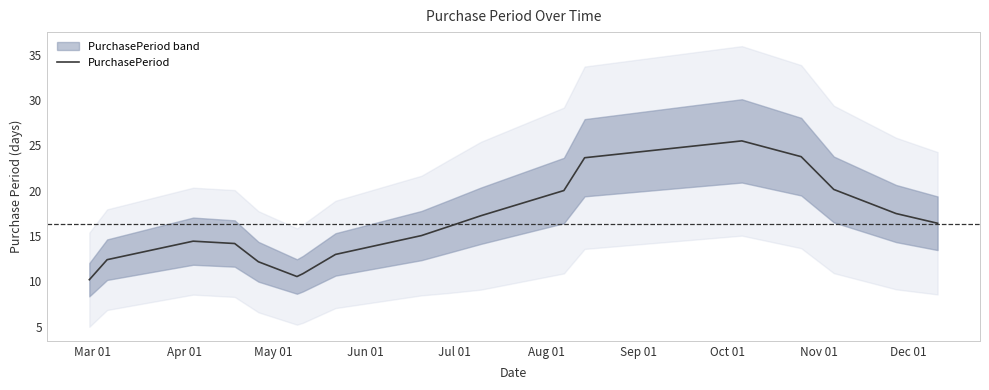

How many lines are shown in the chart?

1